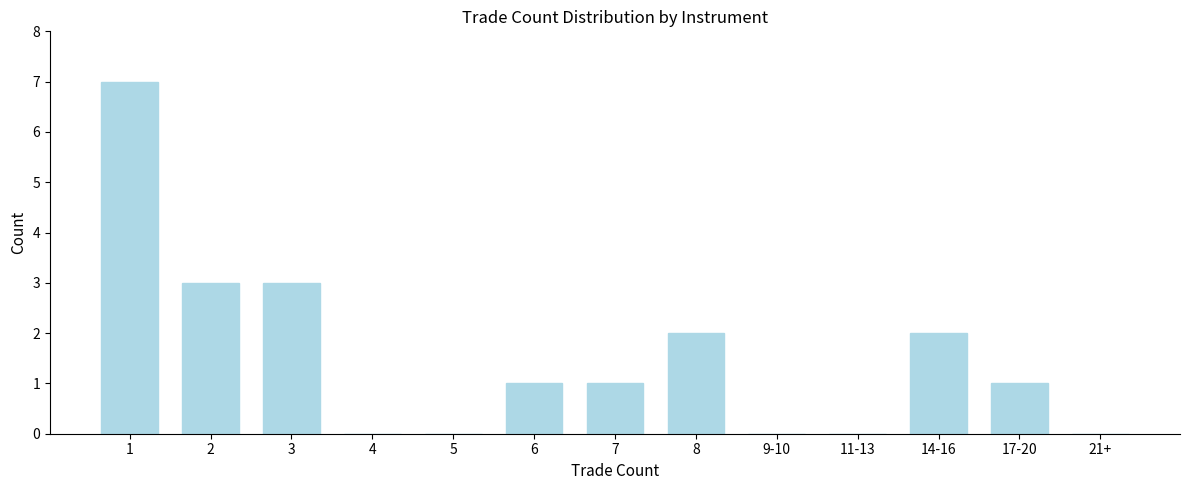

Reading left to right, transcribe all the data shown in this chart.

1=7	2=3	3=3	4=0	5=0	6=1	7=1	8=2	9-10=0	11-13=0	14-16=2	17-20=1	21+=0